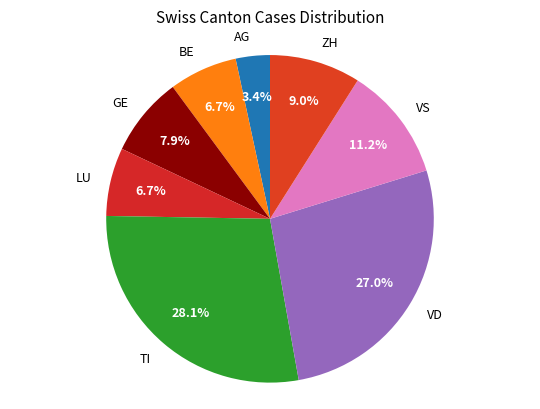

Between VD and ZH, which is larger?

VD